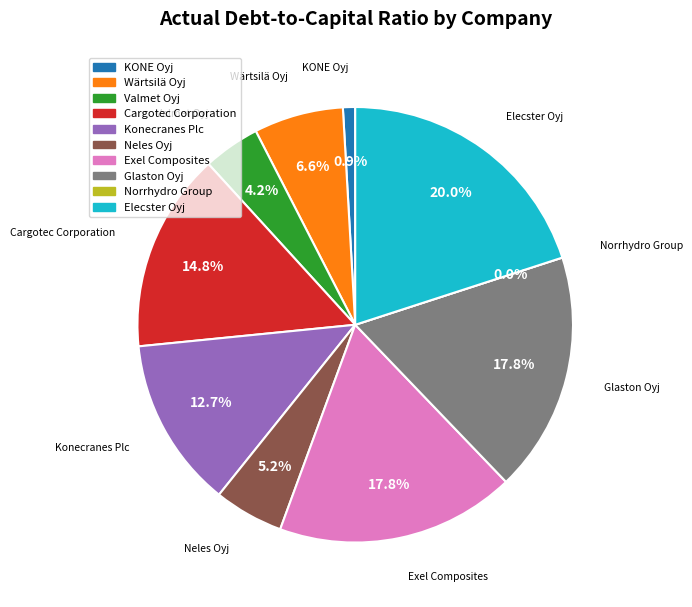

Which slice is the smallest?

Norrhydro Group